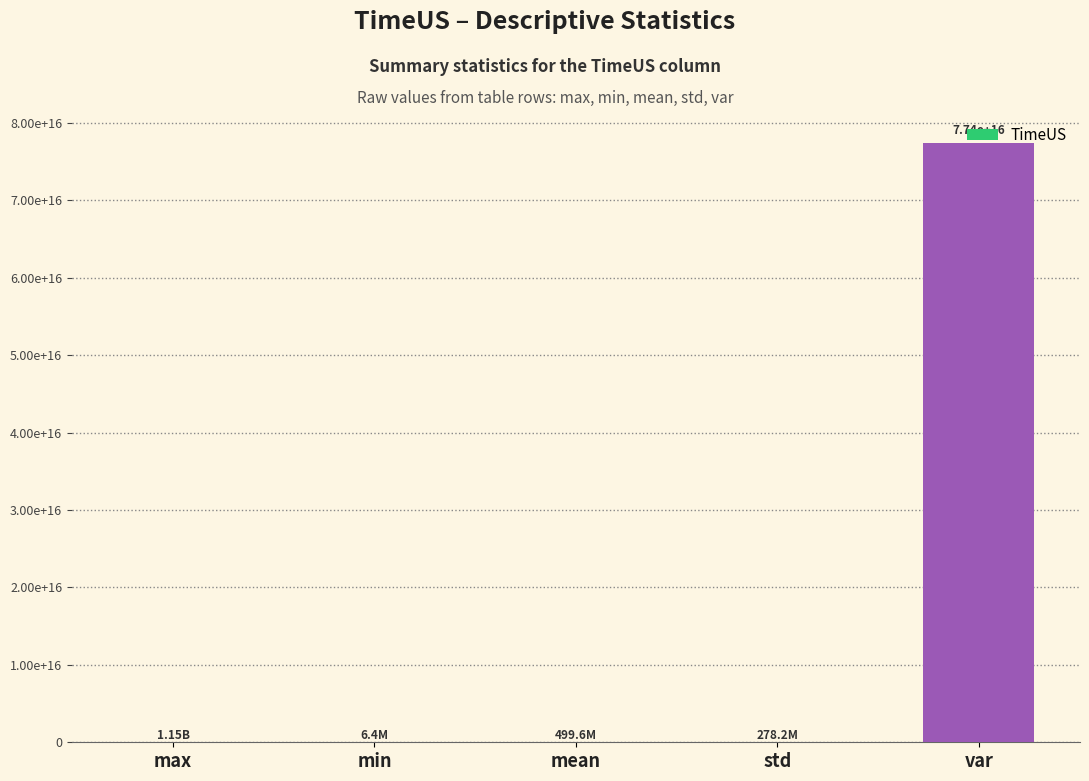

Where does the data first go above 499587602?

max